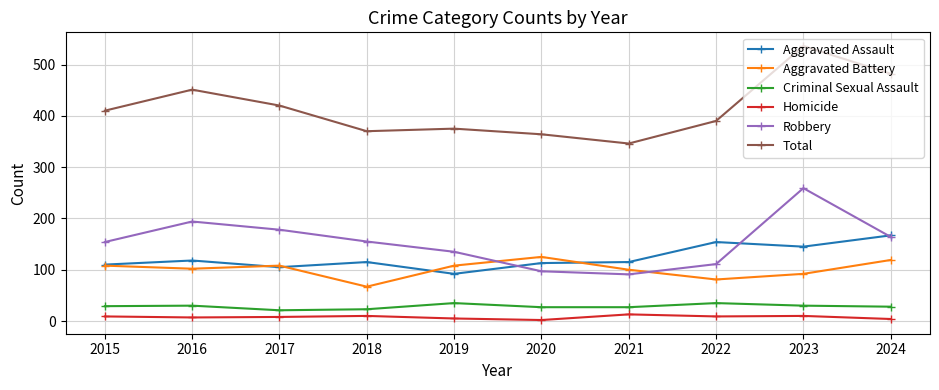

Between 2023 and 2024, which series saw the biggest shift?

Robbery